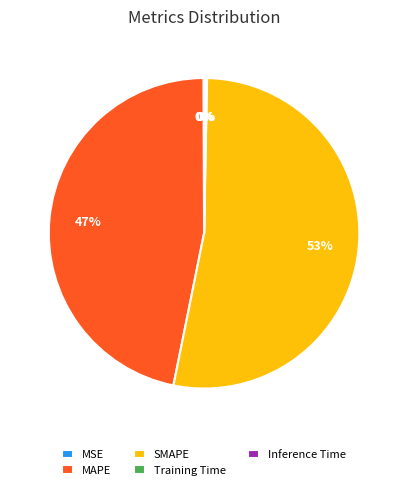

Is there any slice that represents more than half of the pie?

Yes